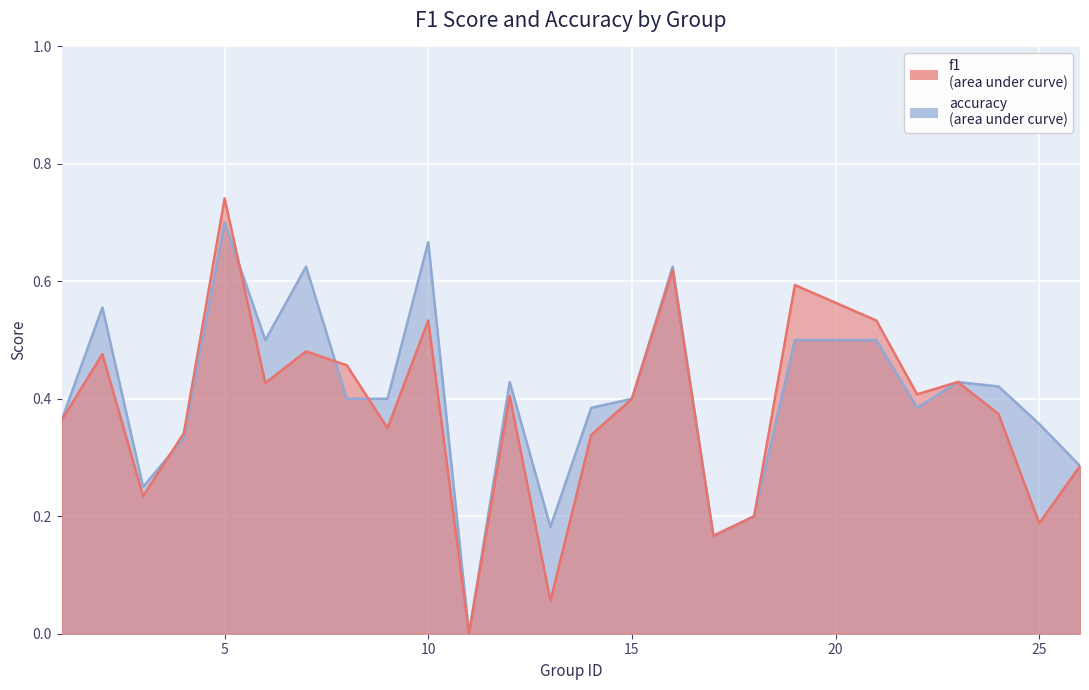

The f1 series shows 0.8 at 19. True or false?

False